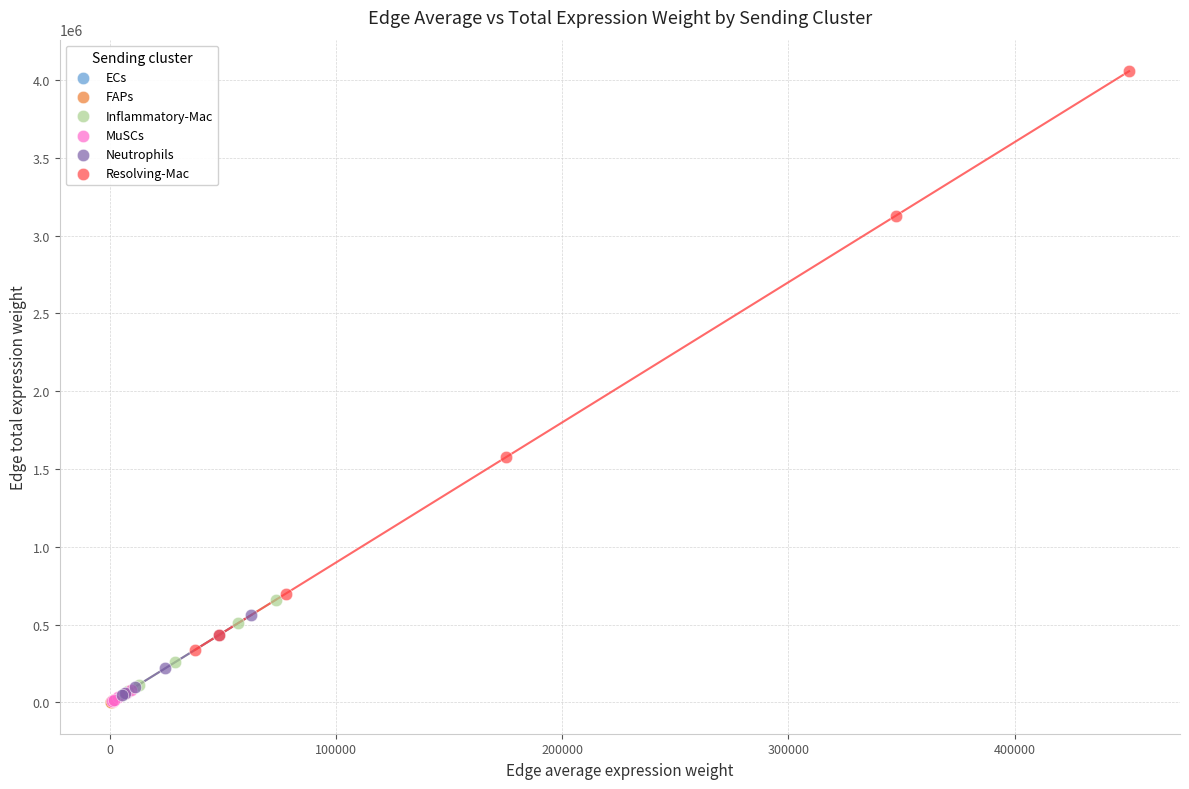

Which series has the widest spread of Y values?

Resolving-Mac